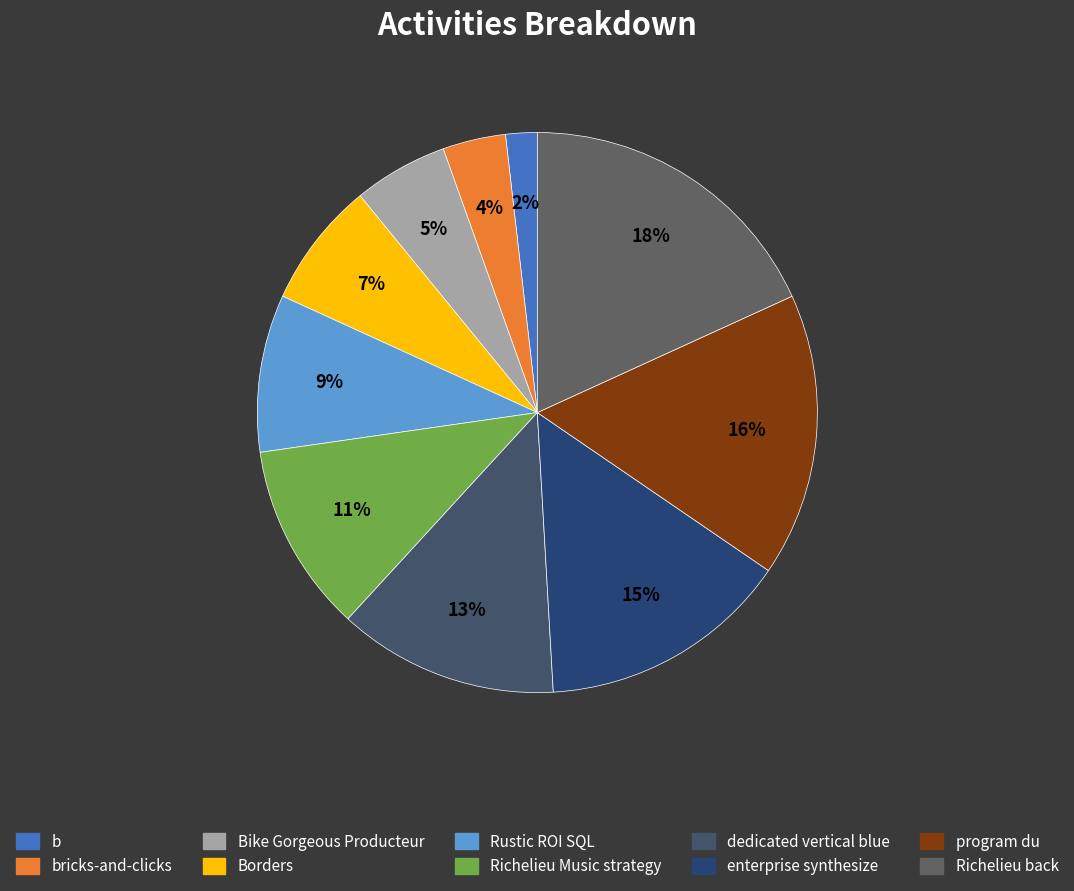

Count the number of slices in the pie.

10